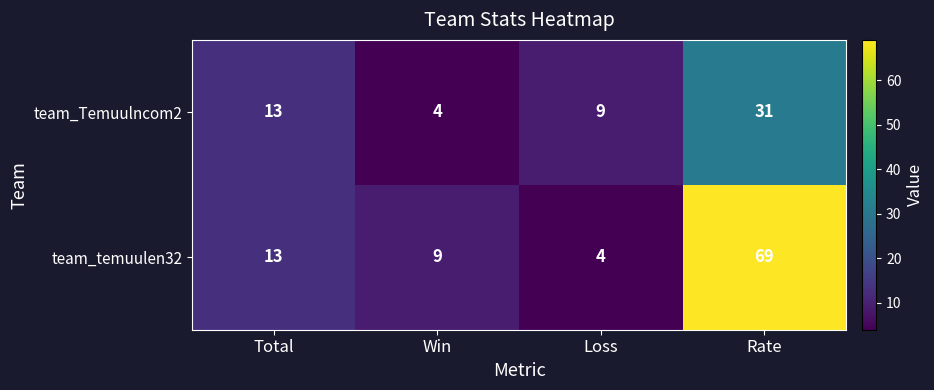

What is the greatest value displayed?

69